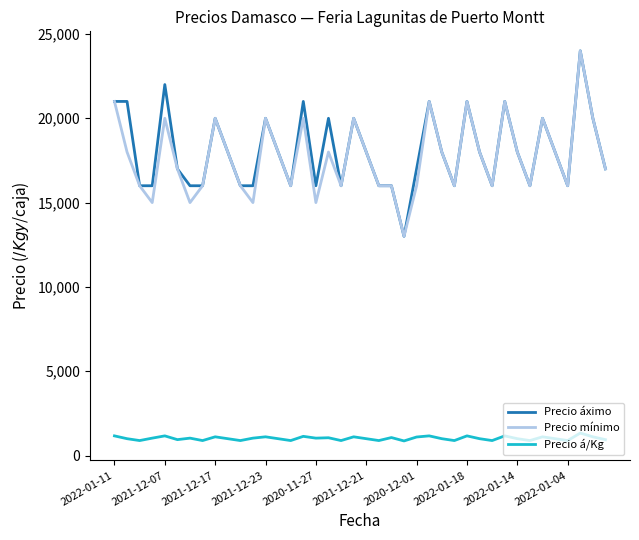

What is the minimum value for Precio á/Kg?

867